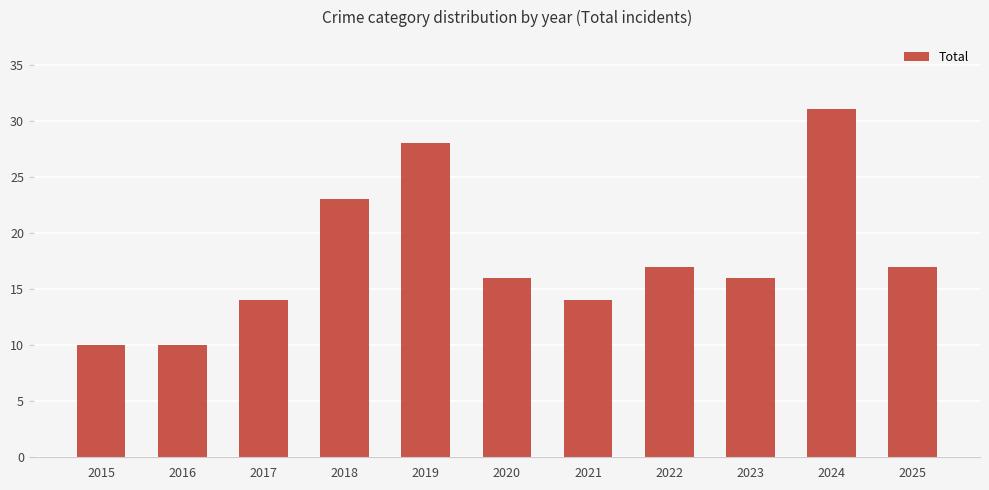

Which has a higher value, 2023 or 2015?

2023